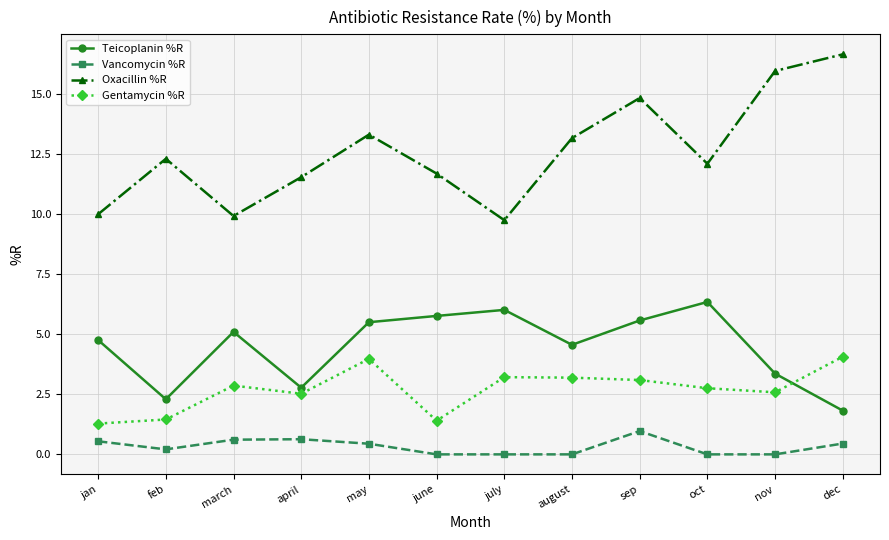

What is the spread (max minus min) of values at nov?

15.9